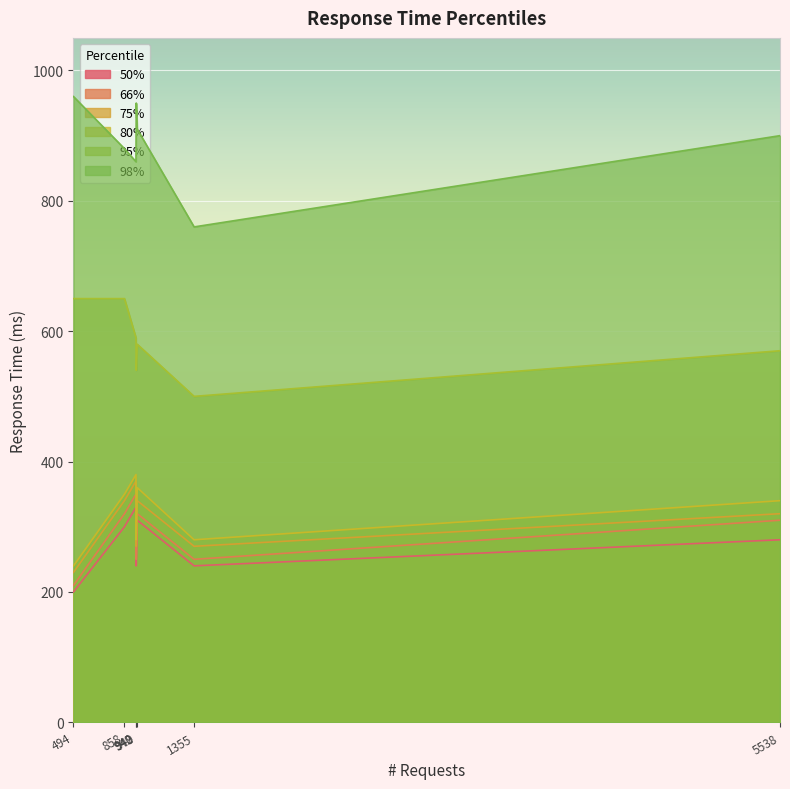

What is the value of the 50% point at the 6th from the left?

240